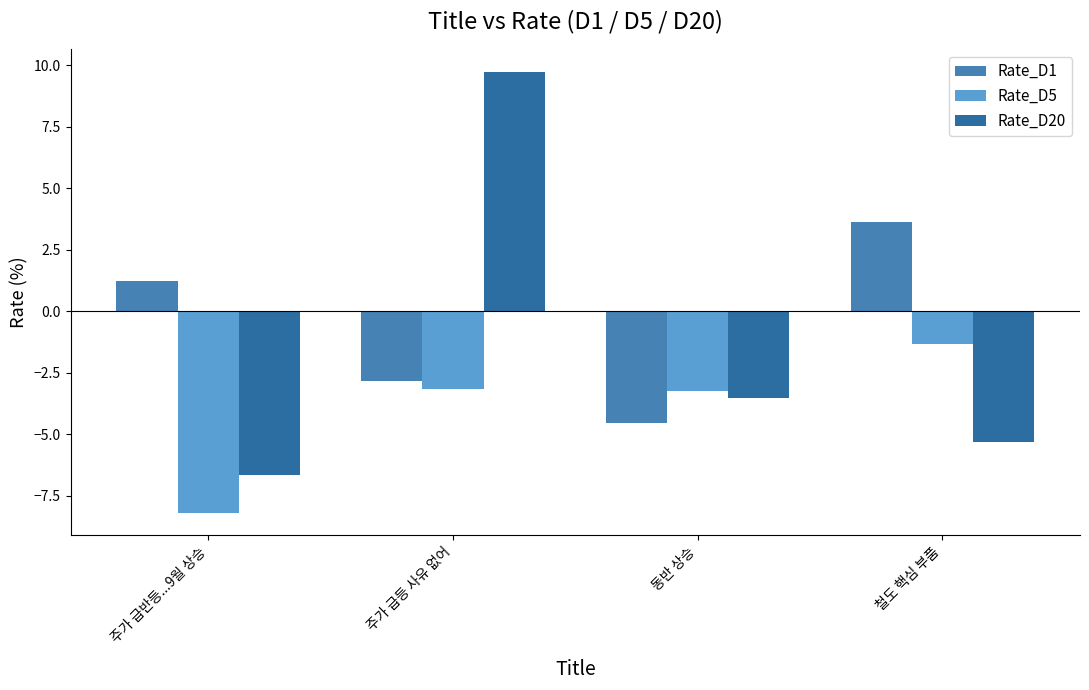

What is the label of the 1st bar from the left?

주가 급반등...9월 상승